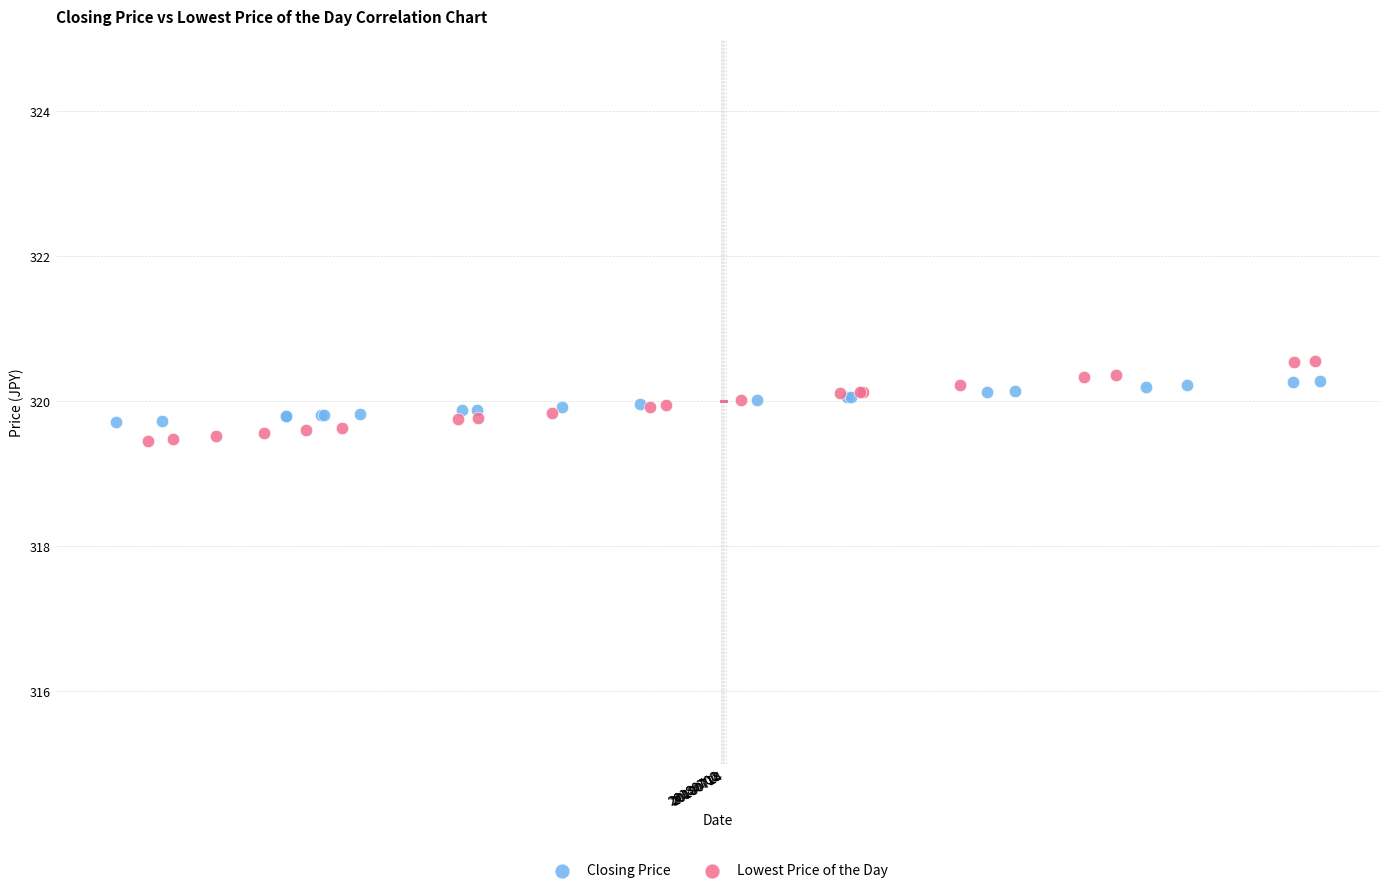

What are all the series names shown in the legend?

Closing Price, Lowest Price of the Day